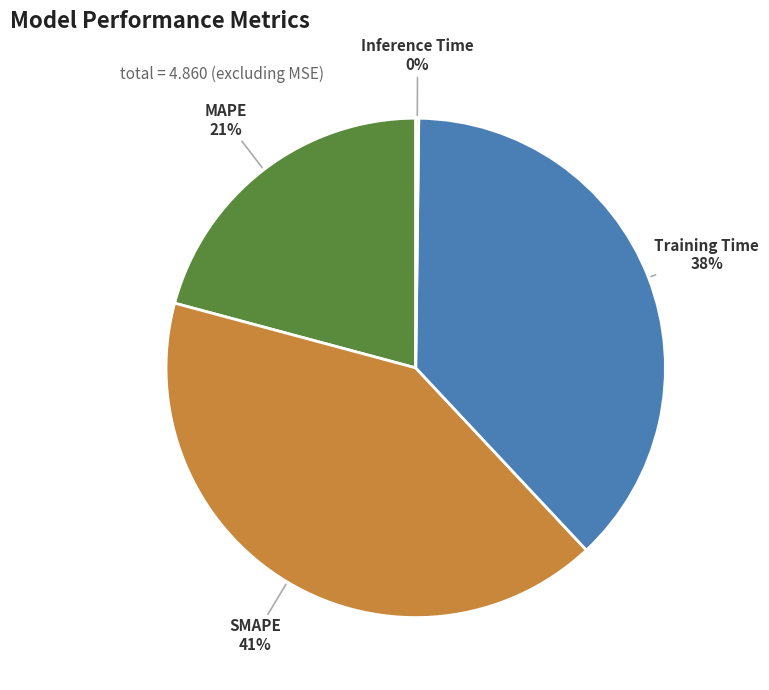

To the nearest percent, what is the average slice percentage?

25%